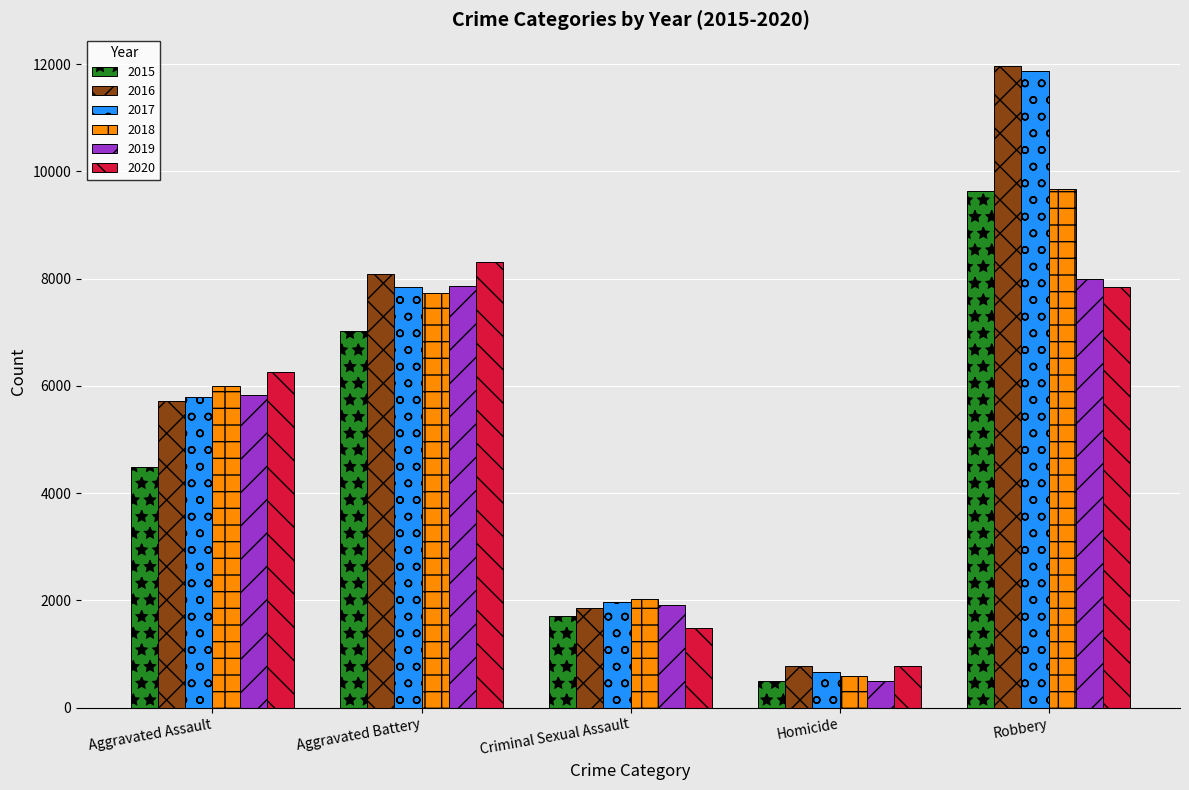

What is the value of the 2015 bar at the 5th from the left?

9638